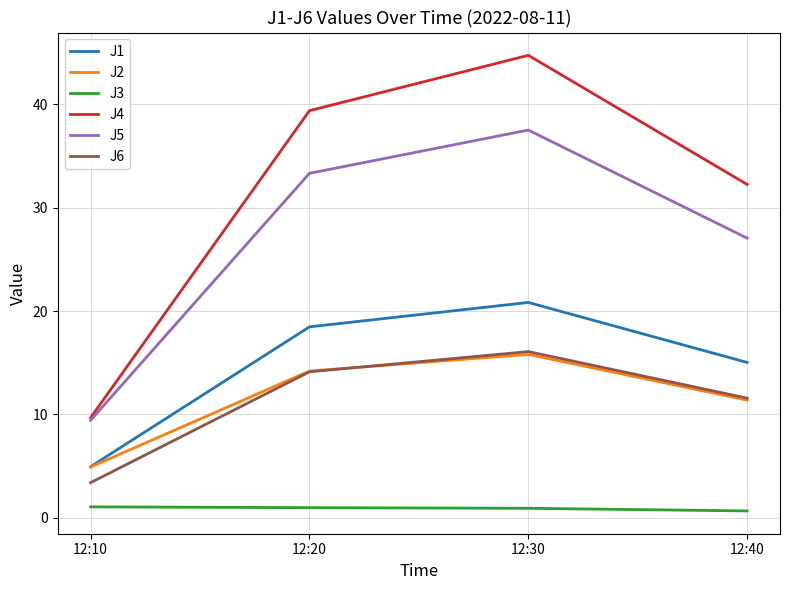

Between 12:20 and 12:30, which series saw the biggest shift?

J4